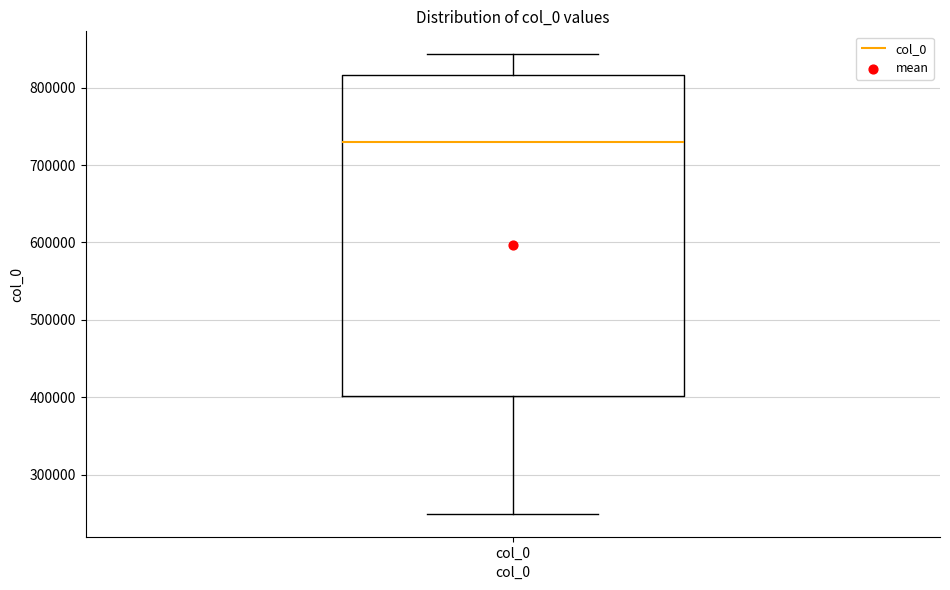

Transcribe this box plot: give where the median line is, the range the box spans, and where the two whiskers end, as read against the y-axis. The values are not printed on the chart, so give them approximately, as read against the axis.

median 730000, box 400000 to 820000, whiskers 250000 to 840000